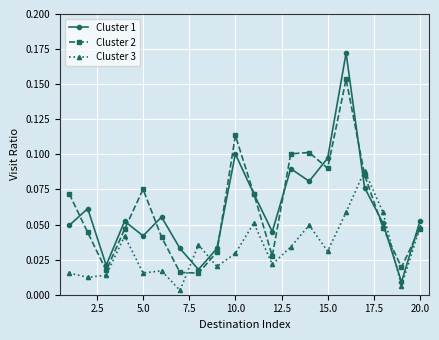

How many data points does each series have?

20